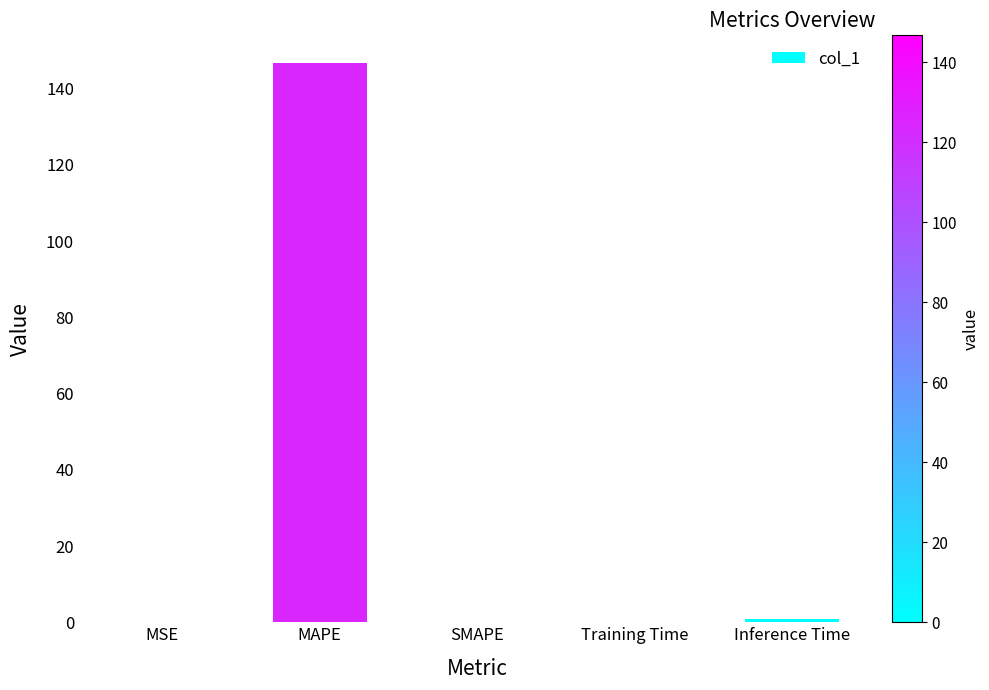

What is the greatest value displayed?

146.7